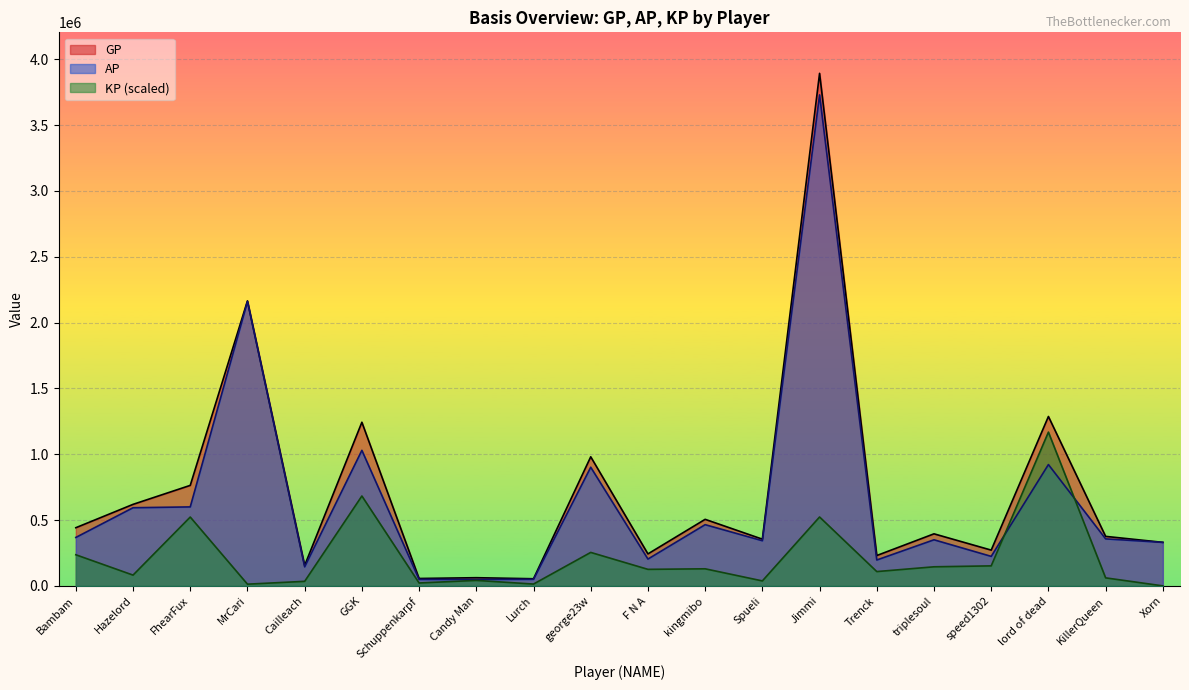

Which series has the largest total across all categories?

GP